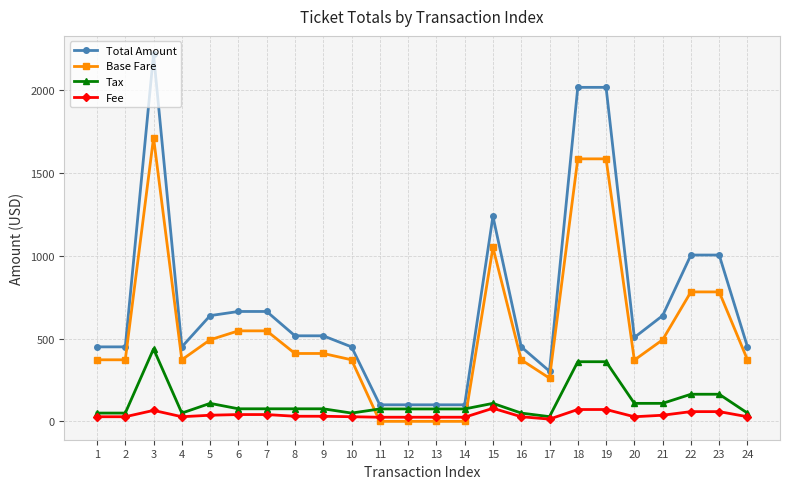

True or false: Total Amount and Fee intersect in this chart.

False